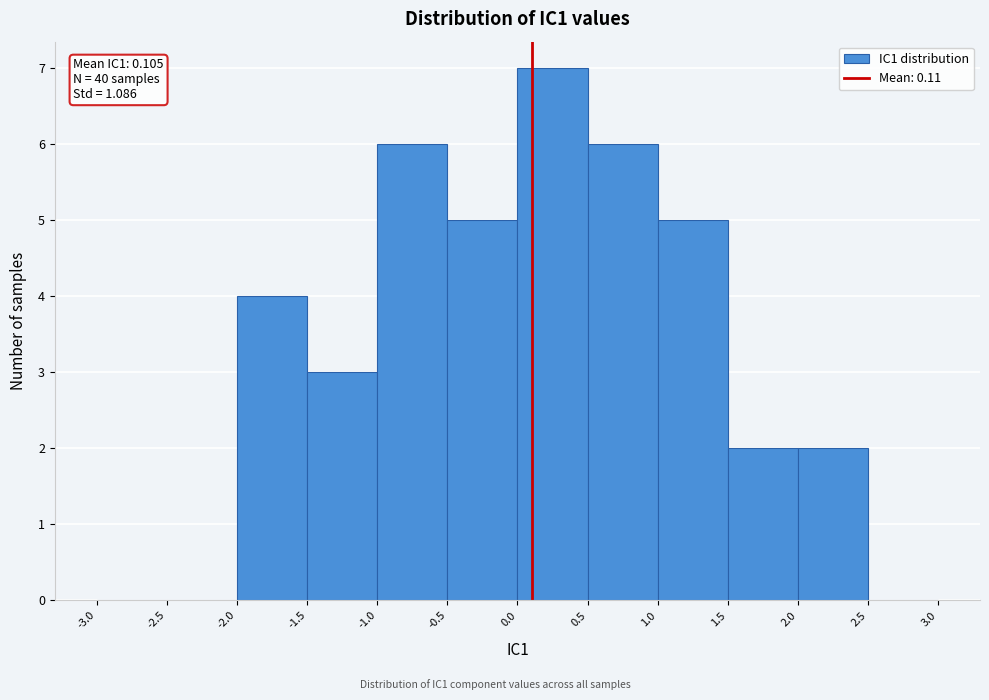

Over which range of the x-axis is the bar tallest?

0.0 to 0.5